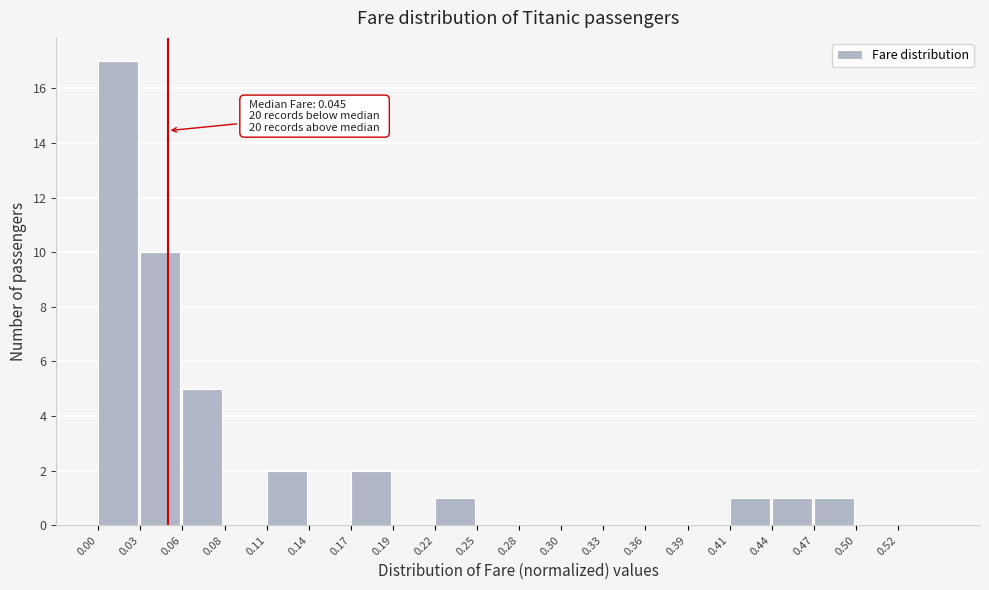

Which range on the x-axis has the tallest bar?

0.000 to 0.030